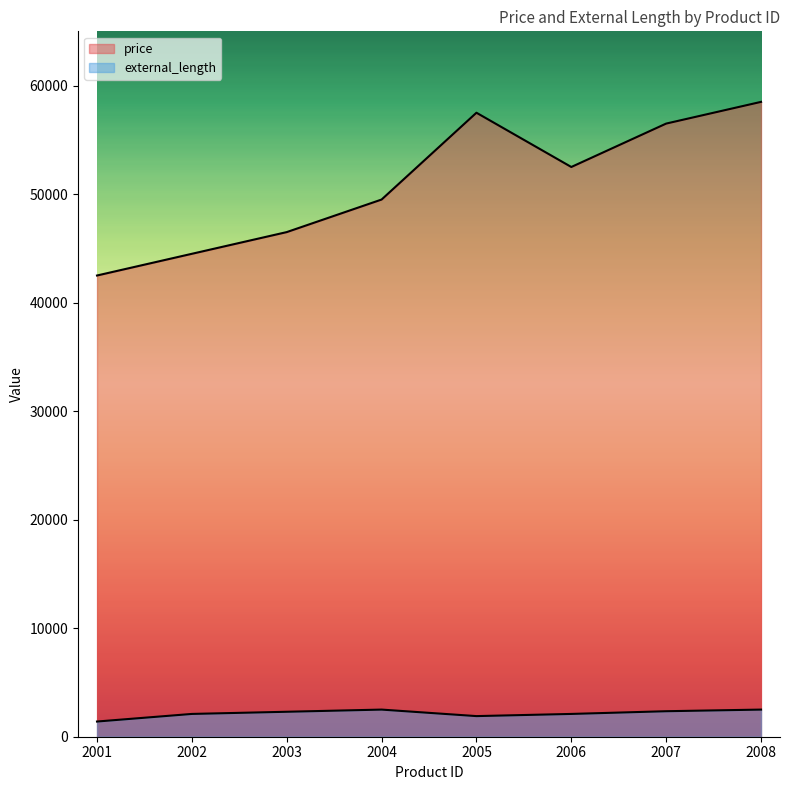

What is the value of the price point at the 2nd from the left?

44500